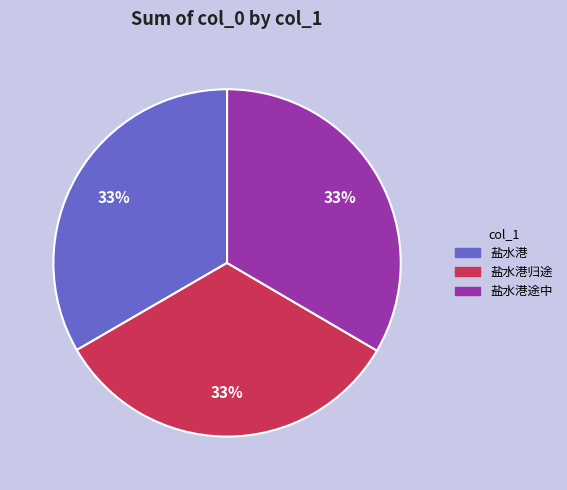

Is there any slice that represents more than half of the pie?

No